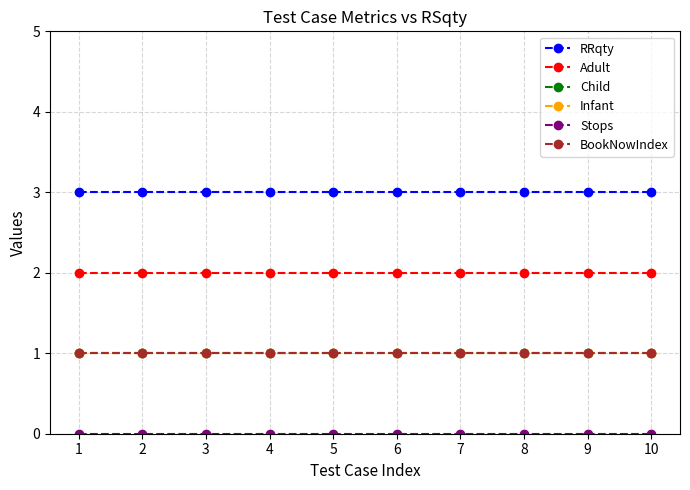

What is the minimum value for Adult?

2